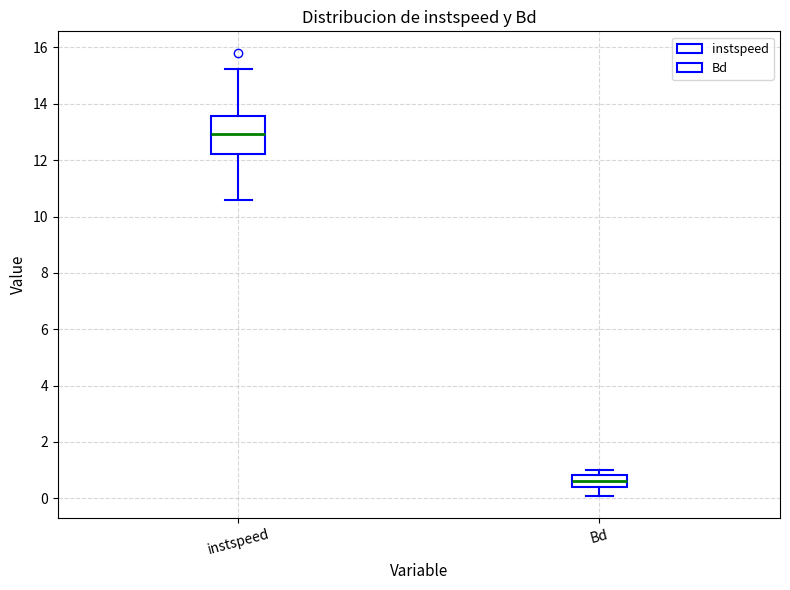

Reading left to right, transcribe this box plot: for each box, give where its median line is, the range the box spans, and where its two whiskers end, as read against the y-axis. The values are not printed on the chart, so give them approximately, as read against the axis.

instspeed: median 13.0, box 12.2 to 13.6, whiskers 10.6 to 15.2
Bd: median 0.6, box 0.4 to 0.8, whiskers 0.0 to 1.0